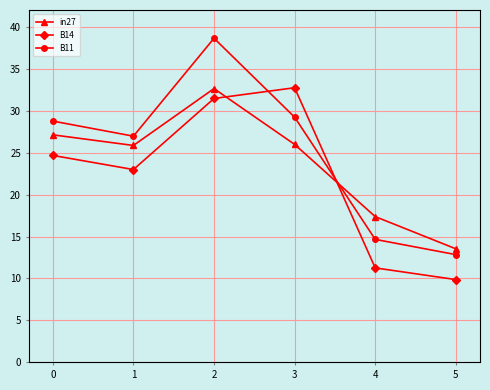

What is the difference between the maximum and minimum values in the in27 series?

19.1